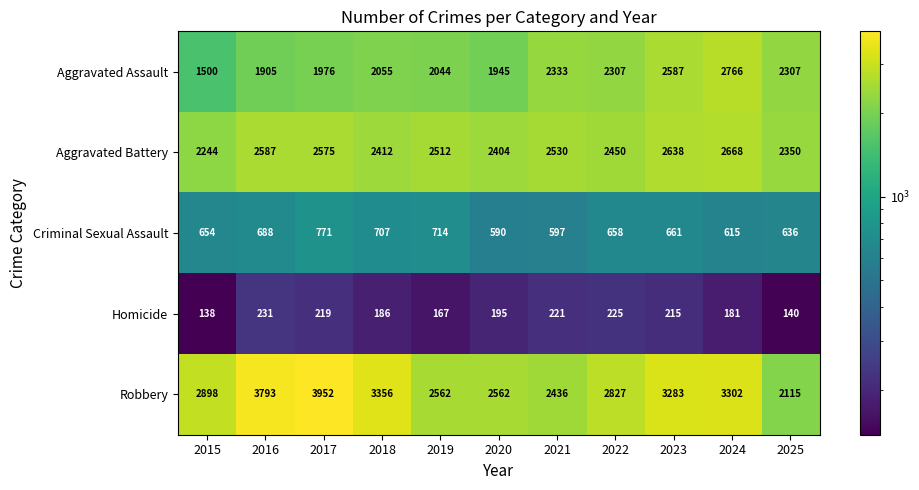

At which category does the chart reach its peak across all series?

2017